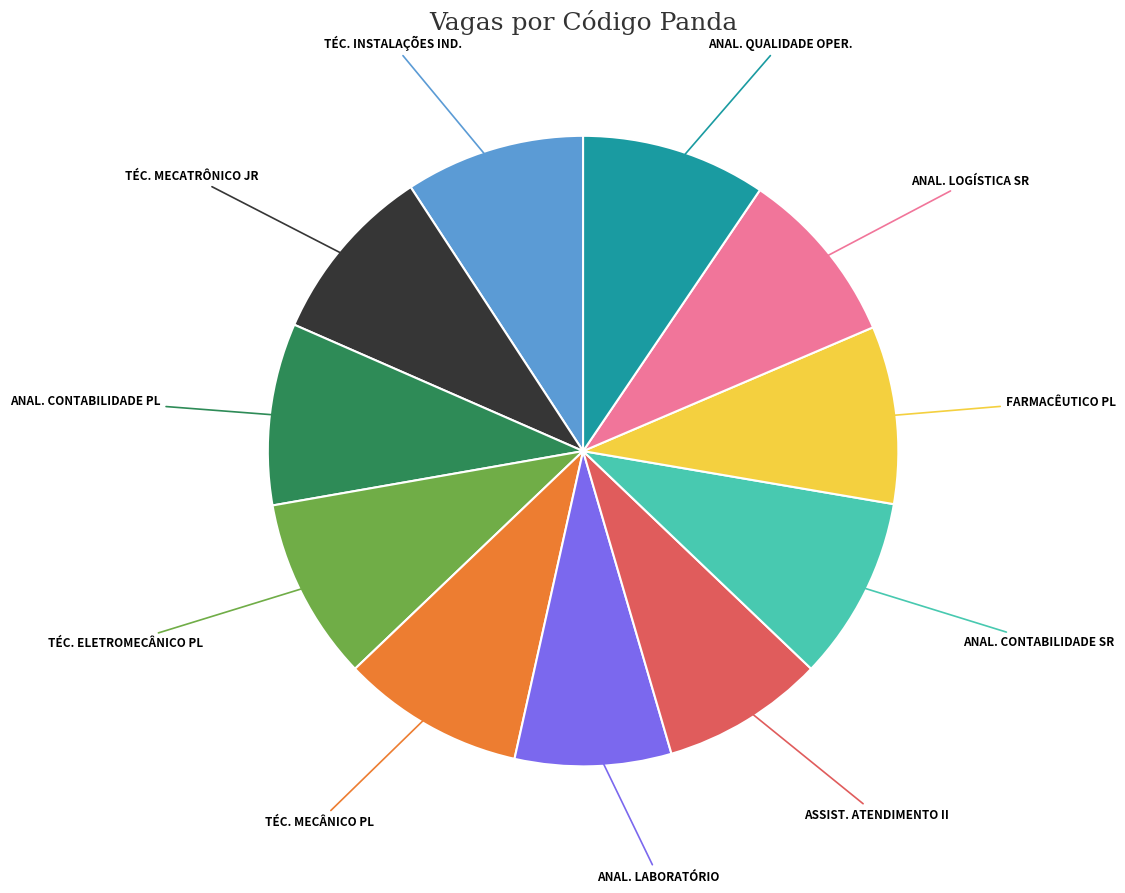

Does any single category account for the majority?

No